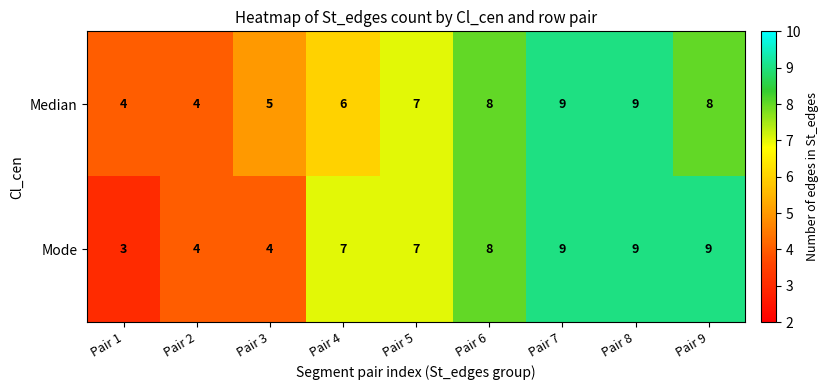

What is the minimum value shown in the chart?

3